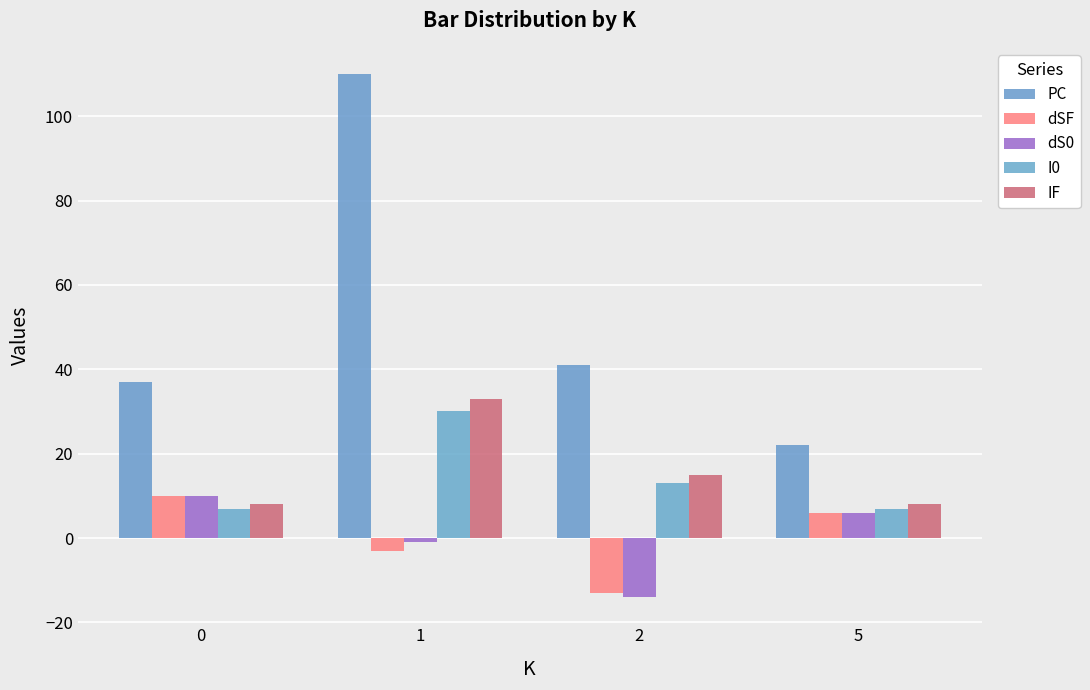

What is the minimum value for IF?

8